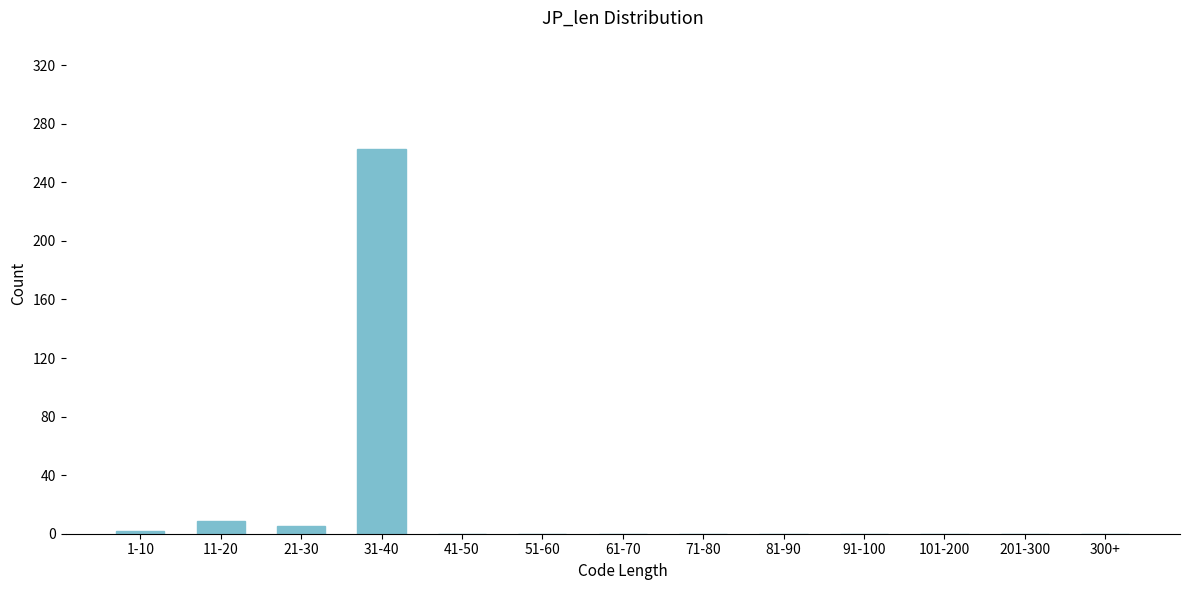

Reading left to right, transcribe all the data shown in this chart.

1-10=2	11-20=9	21-30=5	31-40=263	41-50=0	51-60=0	61-70=0	71-80=0	81-90=0	91-100=0	101-200=0	201-300=0	300+=0